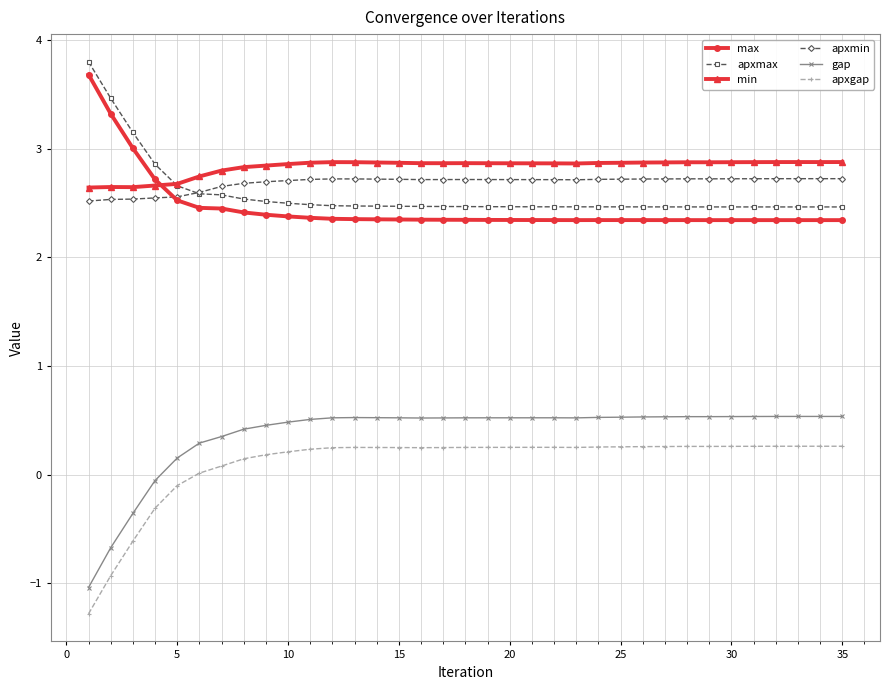

At how many categories does at least one series exceed 1?

35